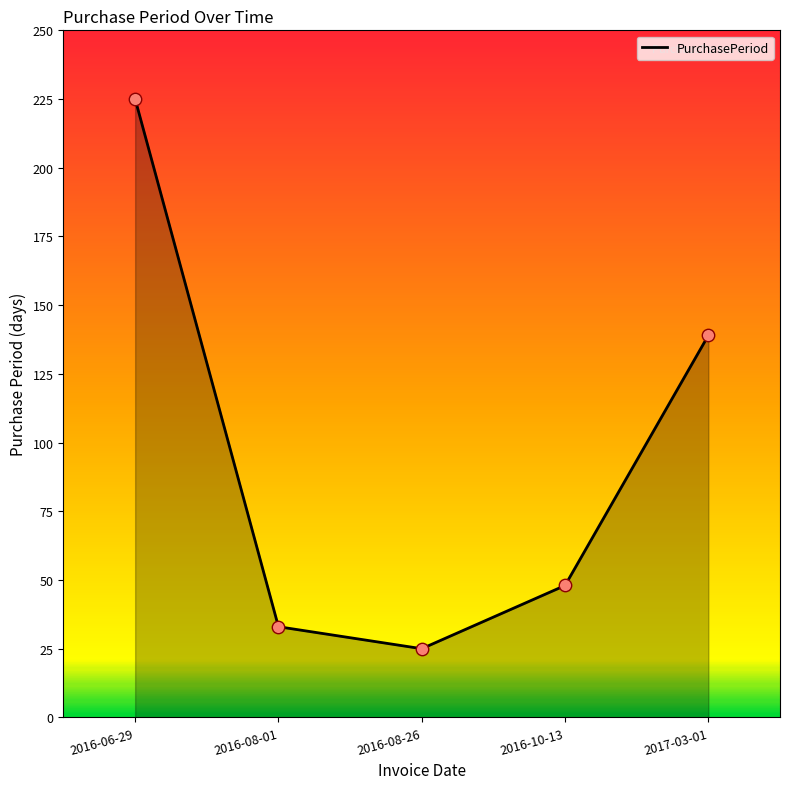

What is the change in value from 2016-08-01 to 2017-03-01?

+106